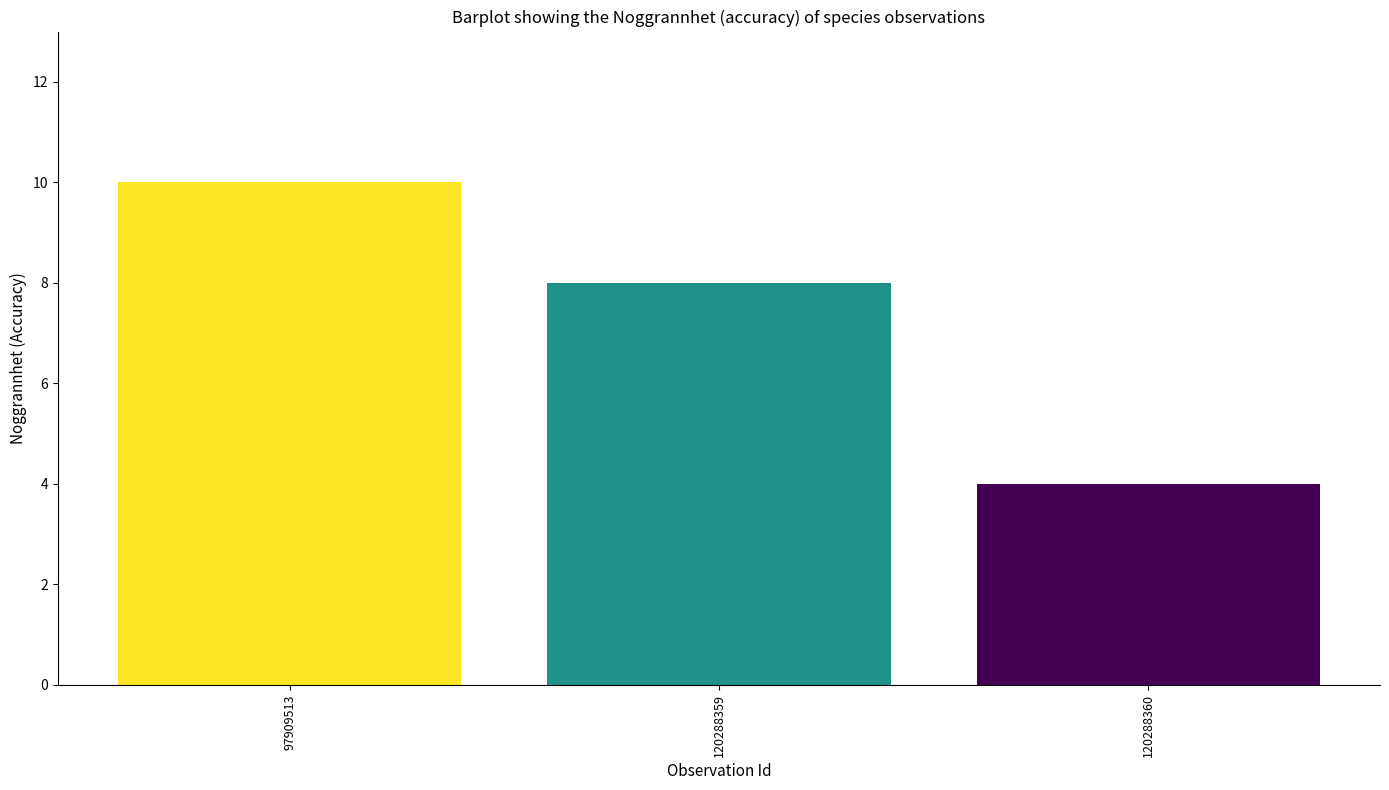

Approximately how many times larger is the value at 120288360 compared to 97909513?

0.4